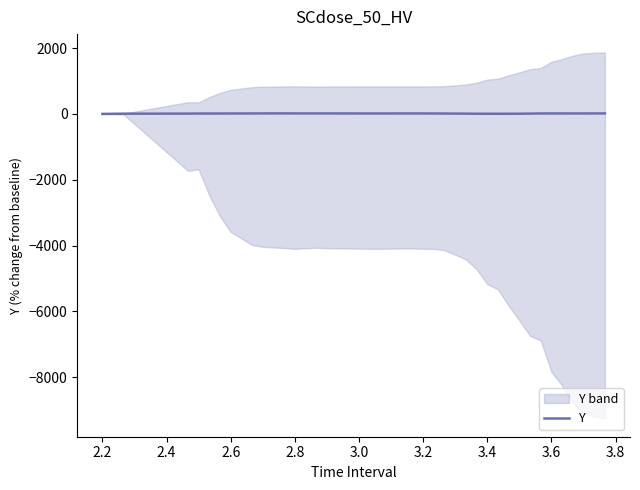

What is the value of the 22nd point from the left?

14.0